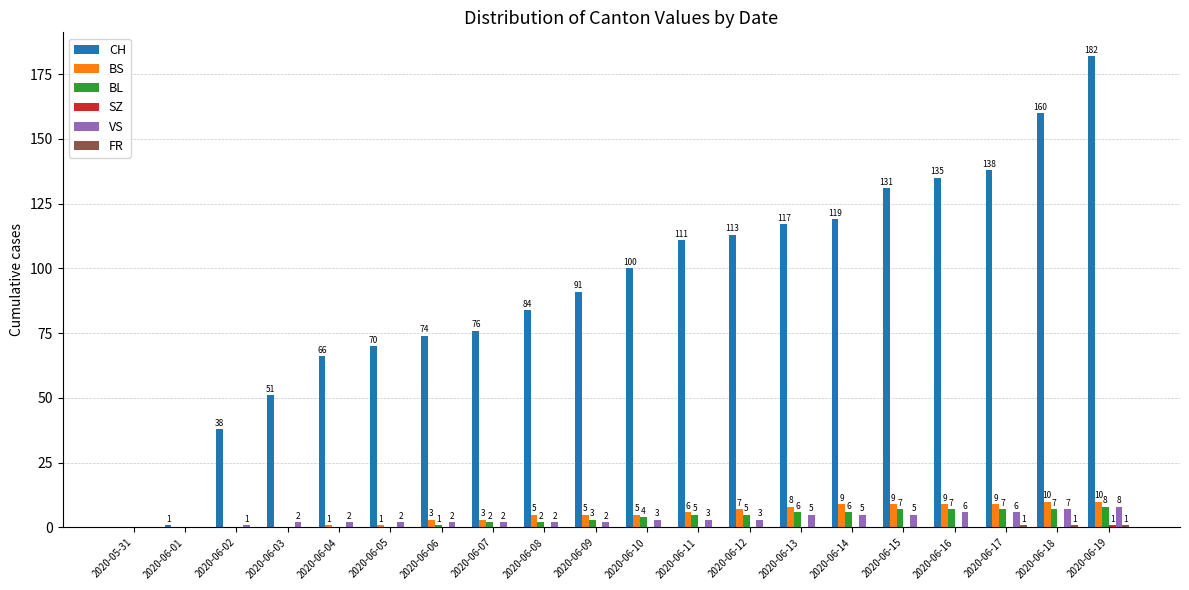

What is the greatest value displayed?

182